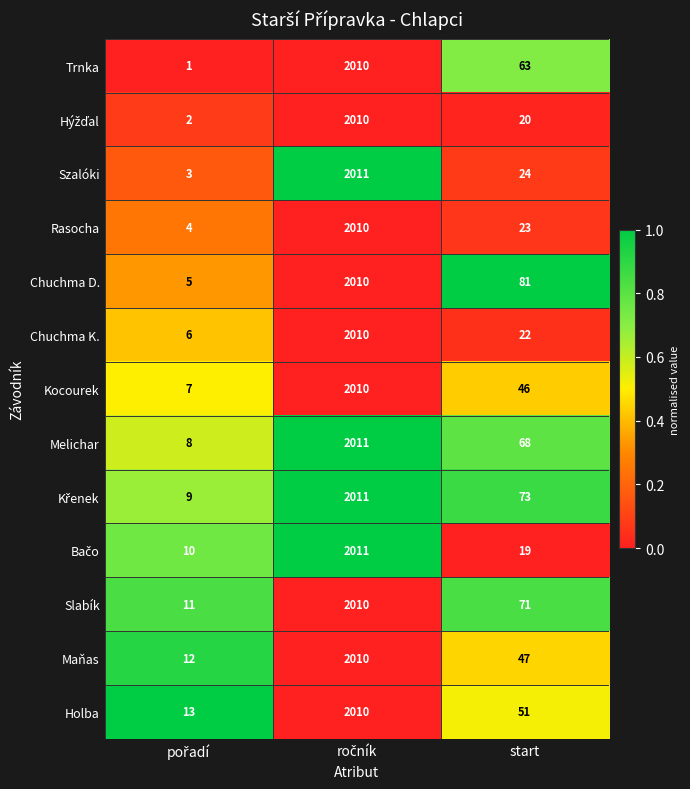

Which series has the largest total across all categories?

Chuchma D.